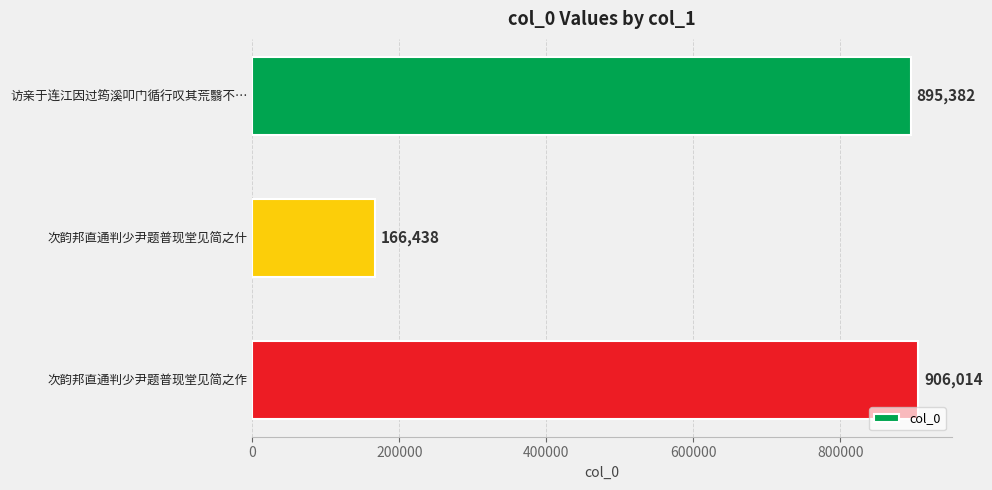

Reading bottom to top, transcribe all the data shown in this chart.

次韵邦直通判少尹题普现堂见简之作=906014	次韵邦直通判少尹题普现堂见简之什=166438	访亲于连江因过筠溪叩门循行叹其荒翳不…=895382